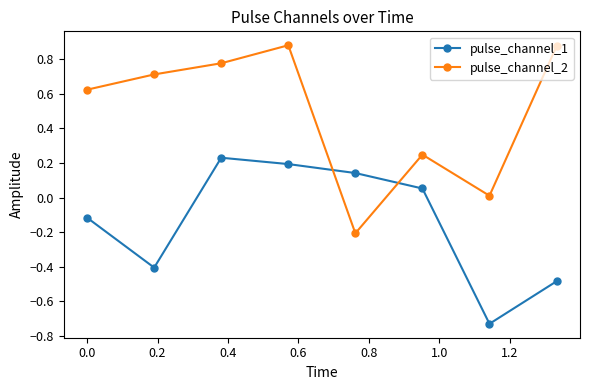

Which series has the widest spread of values?

pulse_channel_2